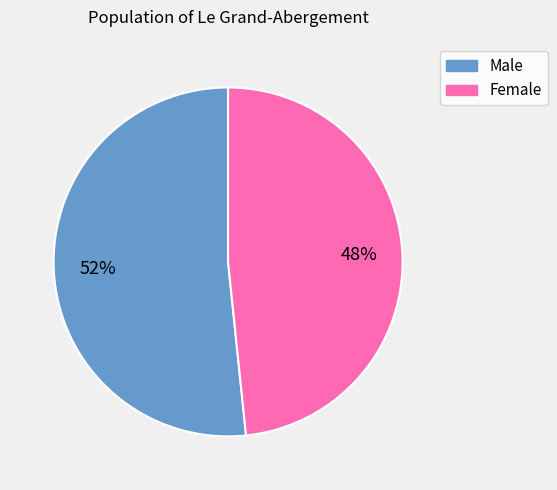

What is the majority slice?

Male